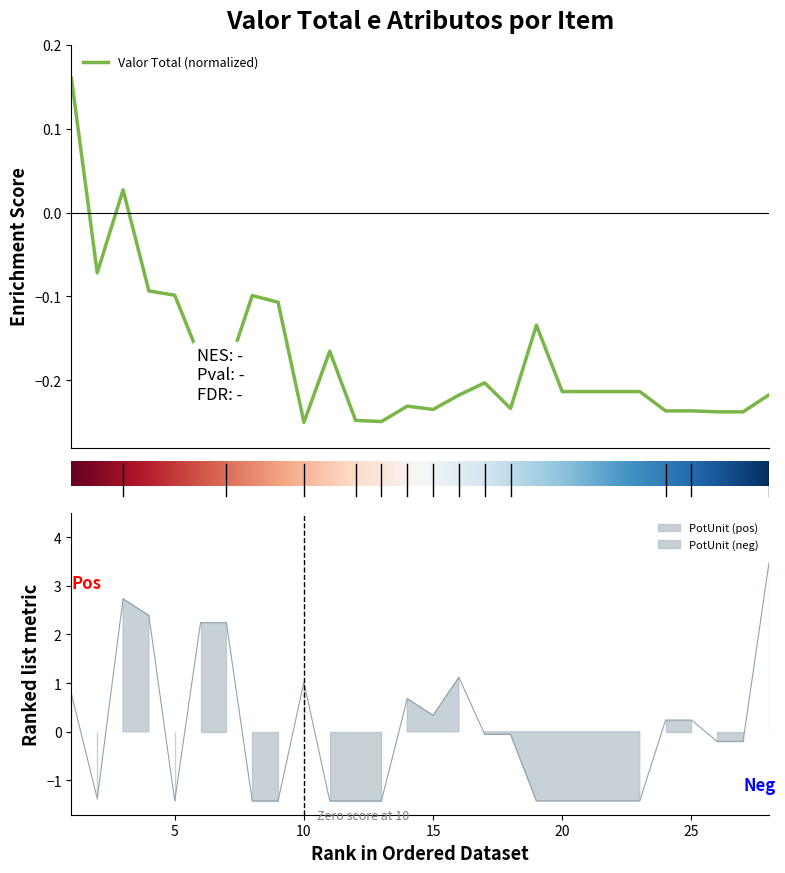

How many values in PotUnit are above zero?

12